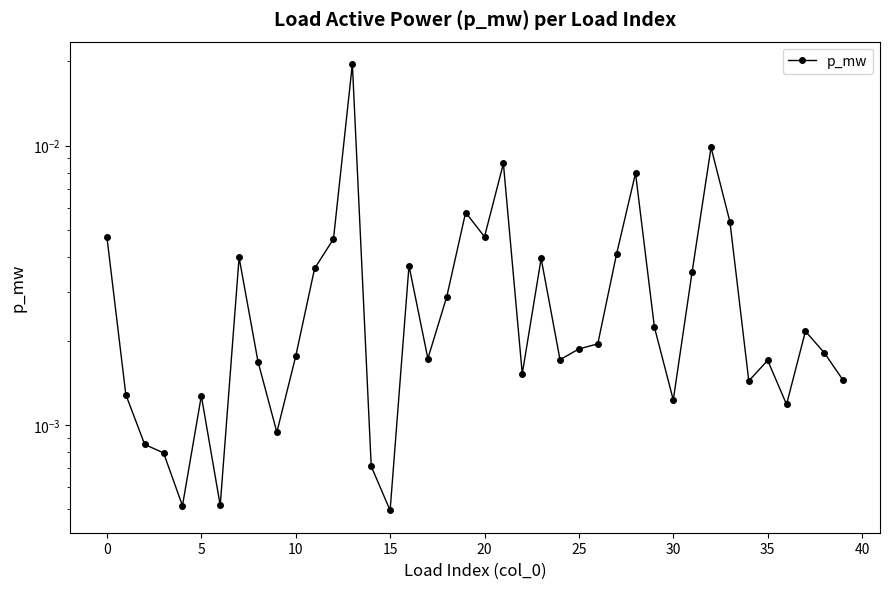

True or false: the data shows 0.0 at 38.

True